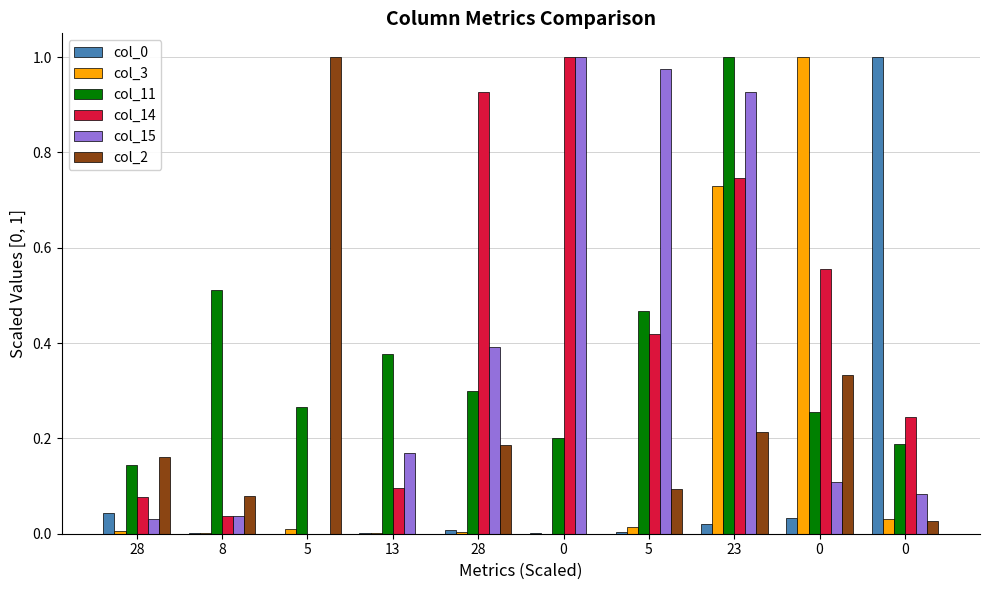

The col_14 series shows 0.1 at 28. True or false?

False